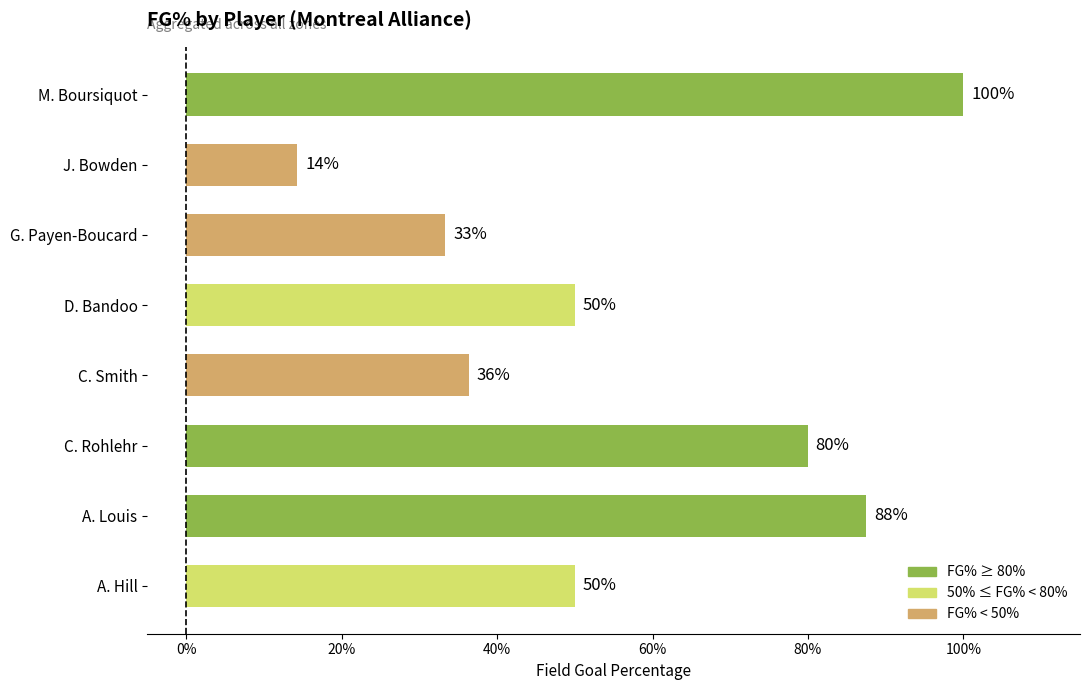

Does the chart contain any negative values?

No